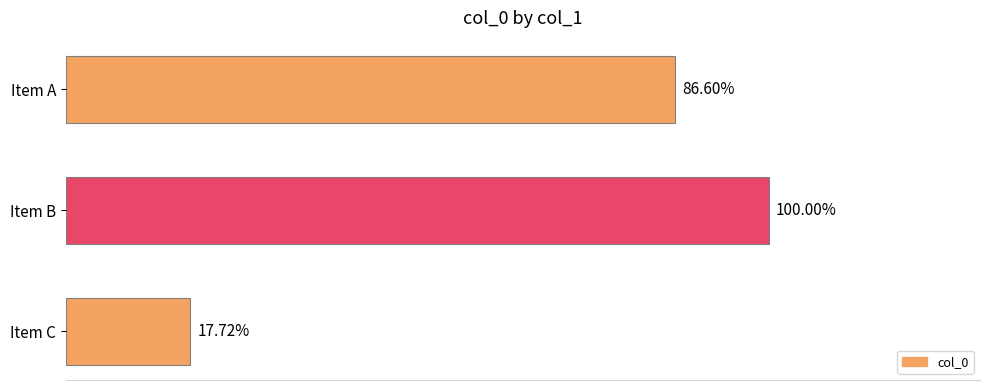

Are the bars horizontal?

Yes